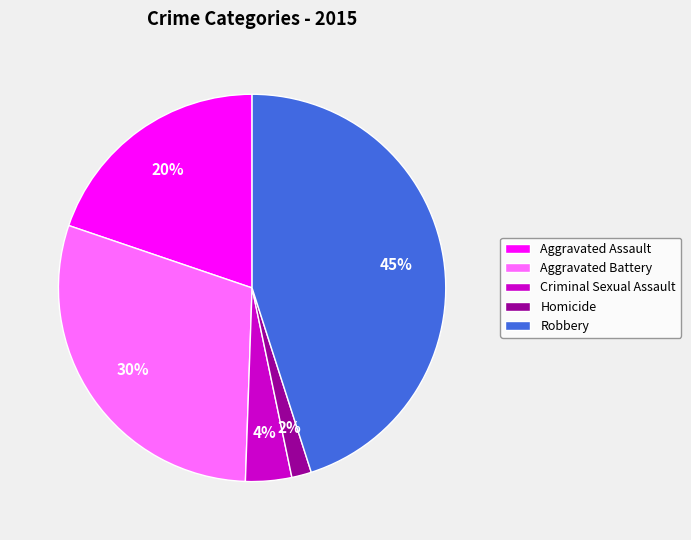

How many segments does this pie chart have?

5